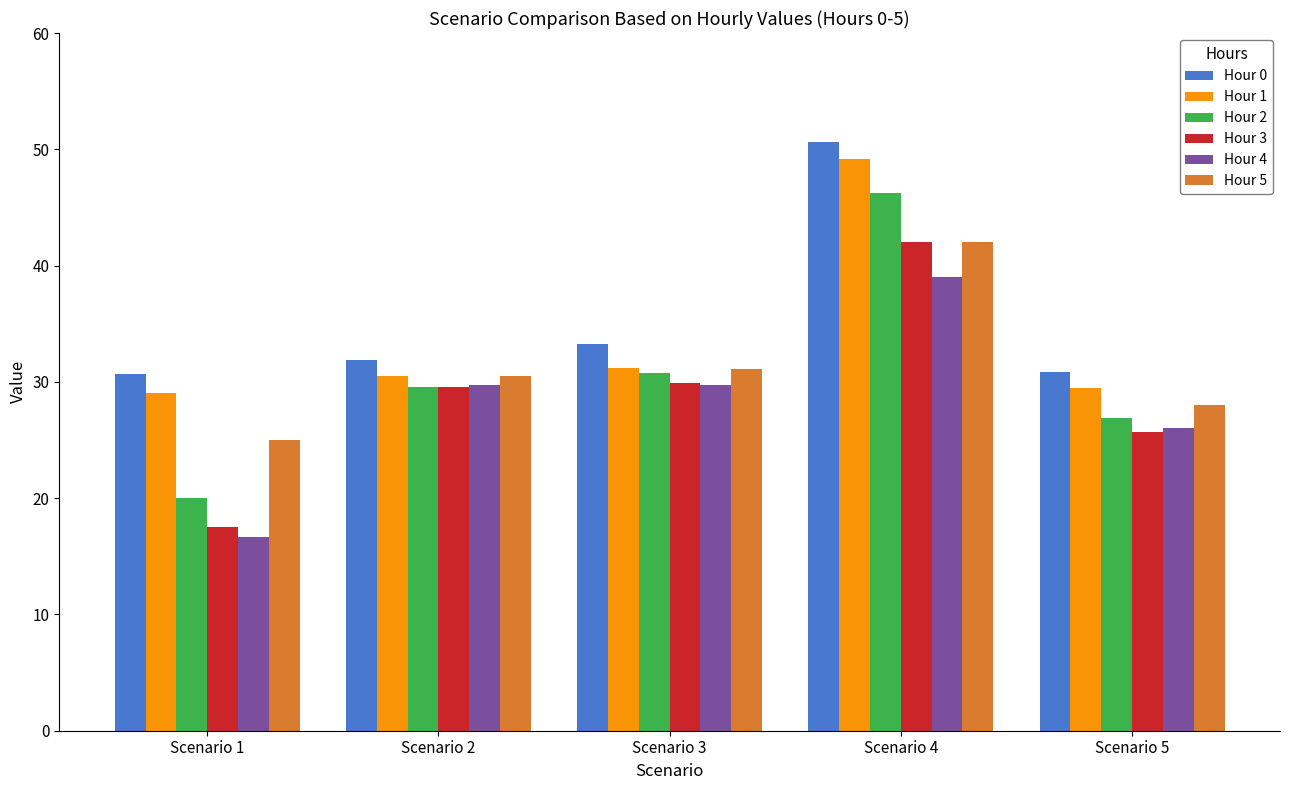

What is the sum of all Hour 3 values?

144.6